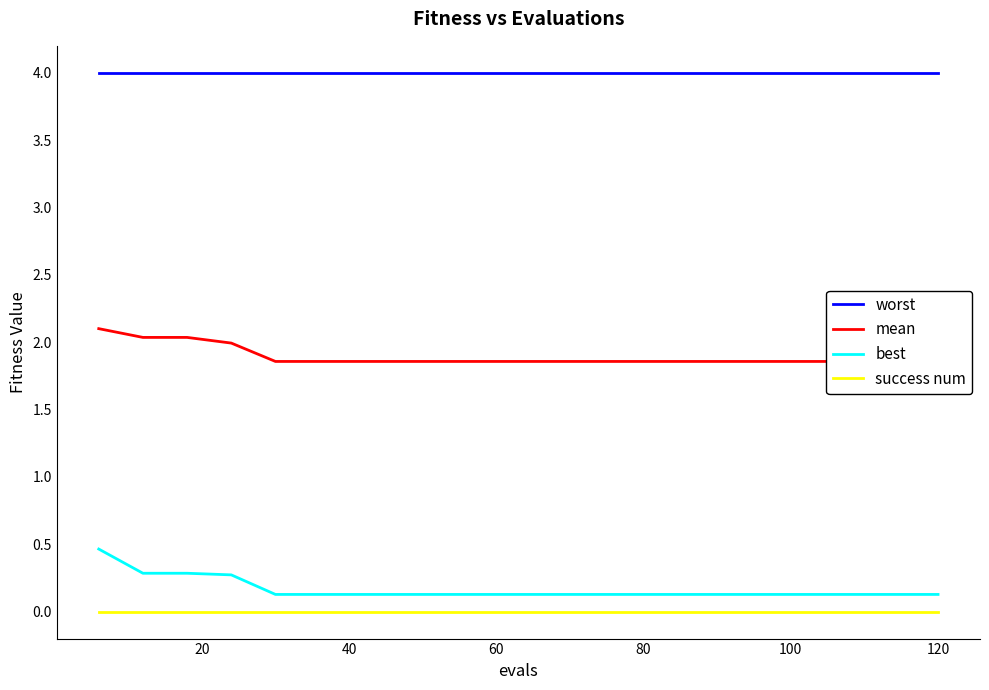

True or false: worst and best intersect in this chart.

False